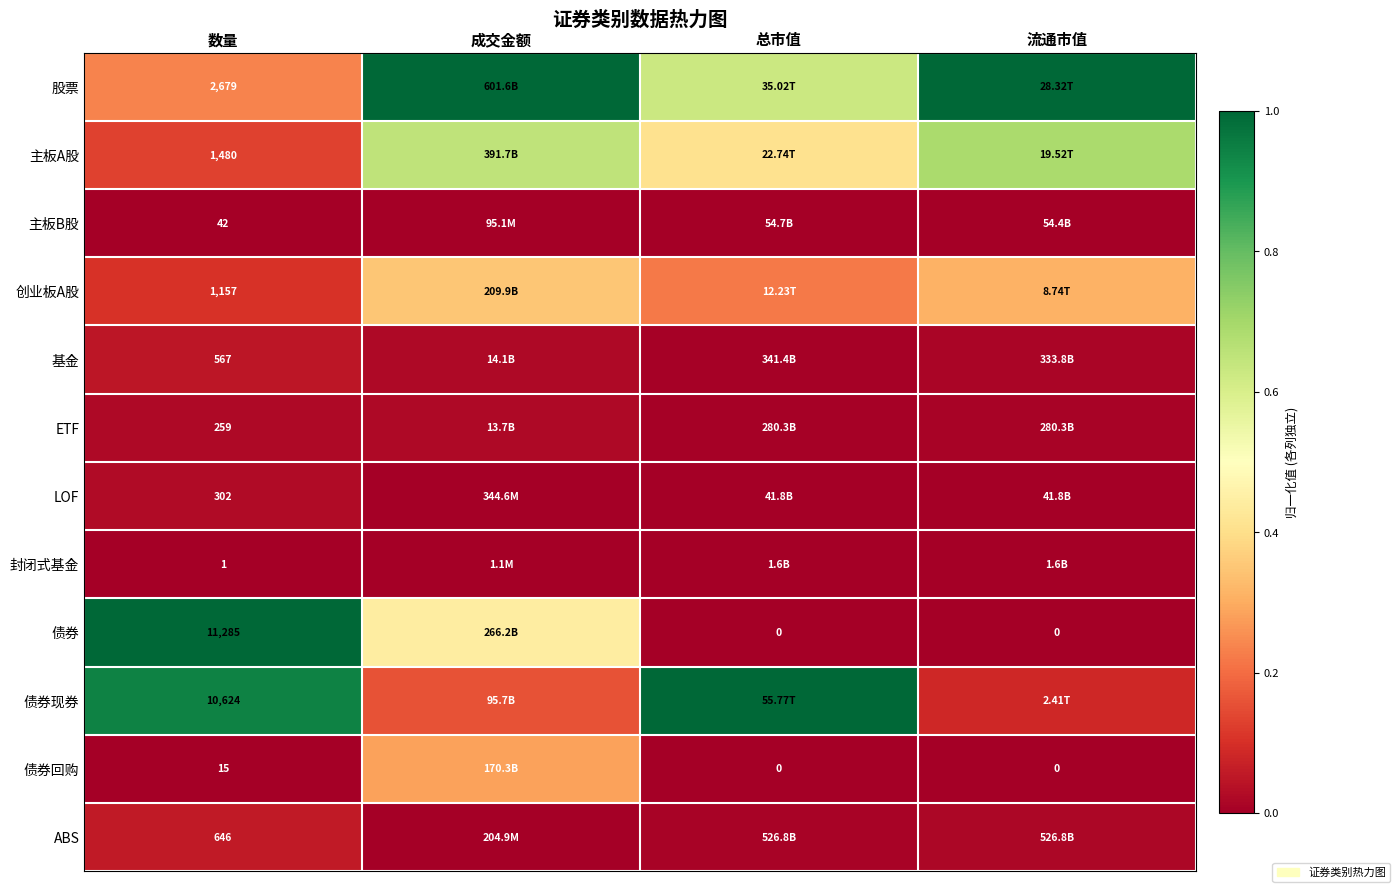

Is the value of ETF at 数量 greater than the value of 债券回购 at 数量?

Yes